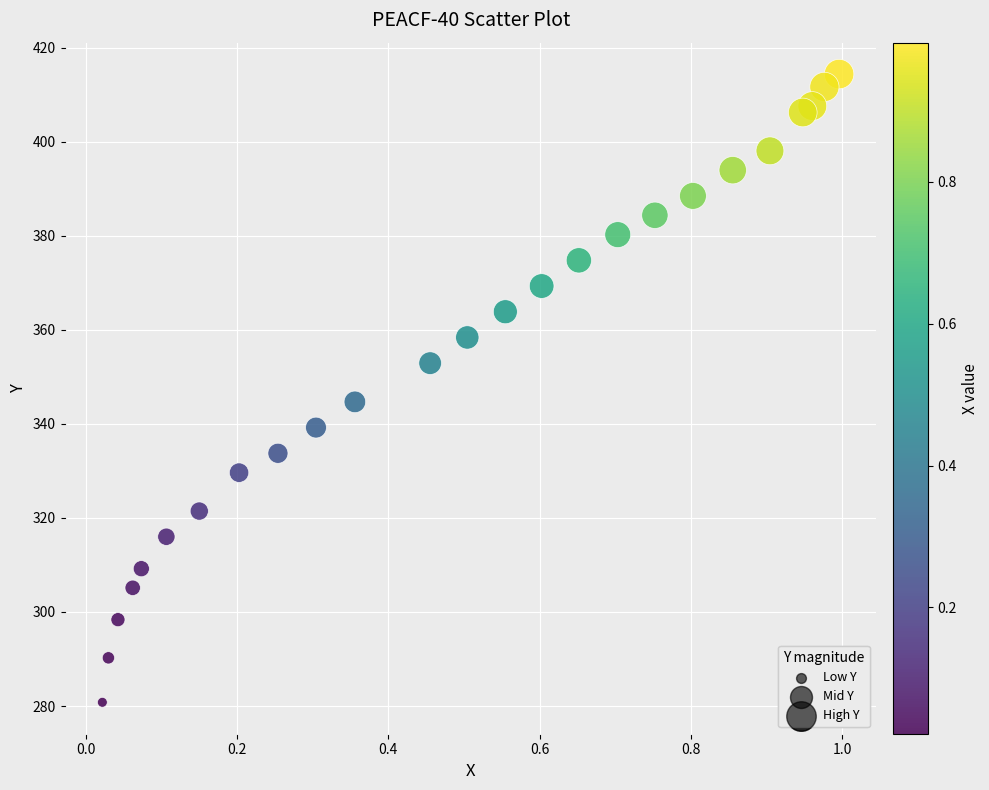

What Y value in the scatter plot is closest to 347?

344.7